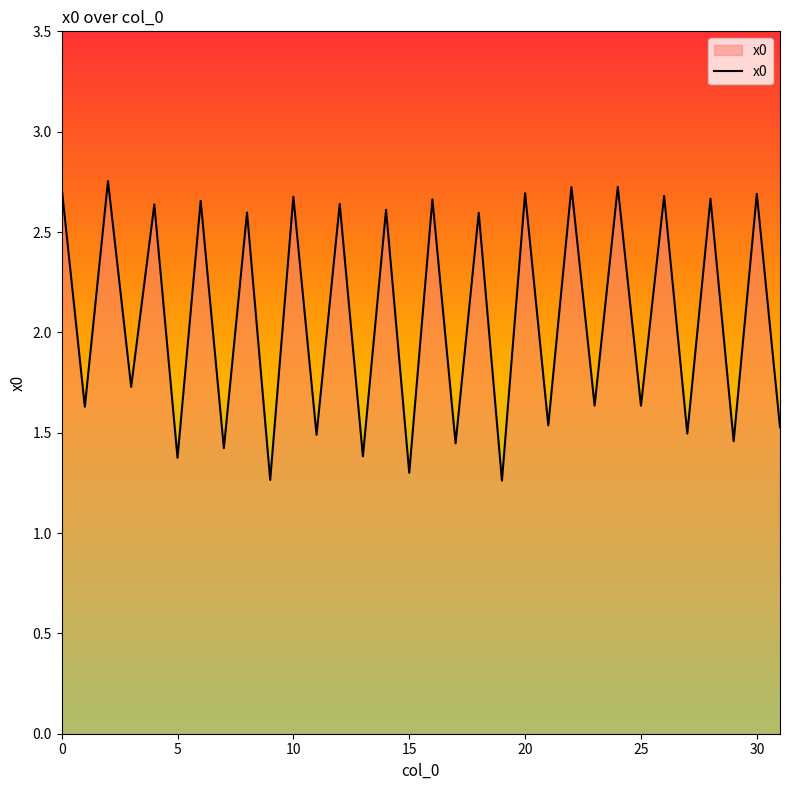

The value at 0 is 1.3. True or false?

False